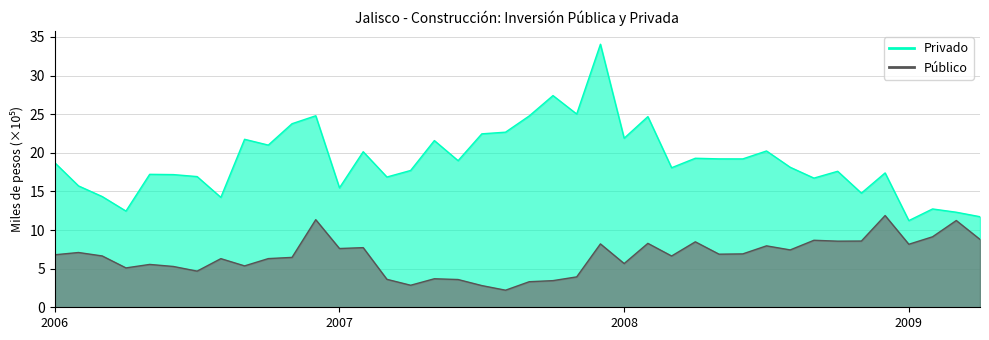

Between 2007-06 and 2008-02, which is larger?

2008-02